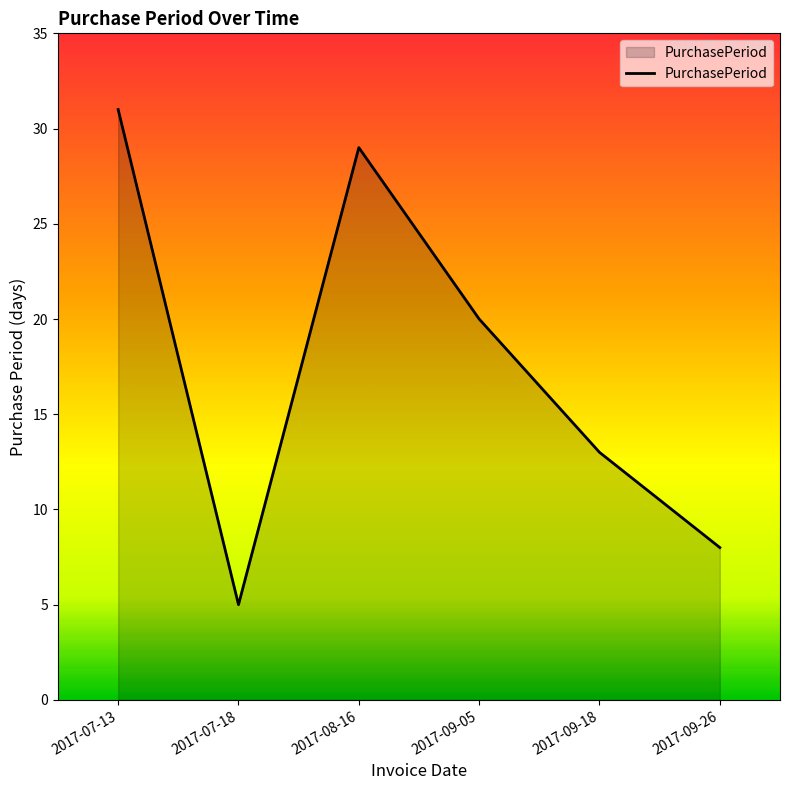

What is the sum of the values at 2017-09-26 and 2017-09-18?

21